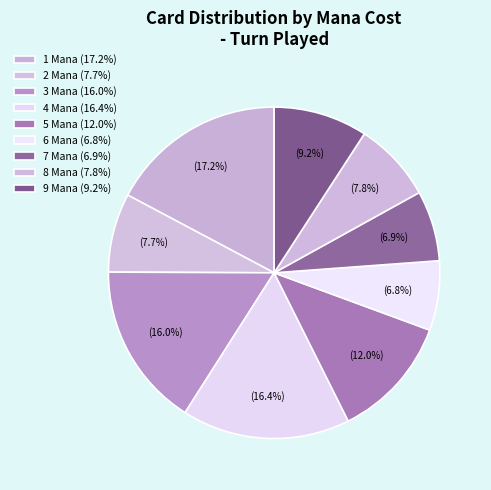

Is it true that 8 Mana is 14% of the pie?

False